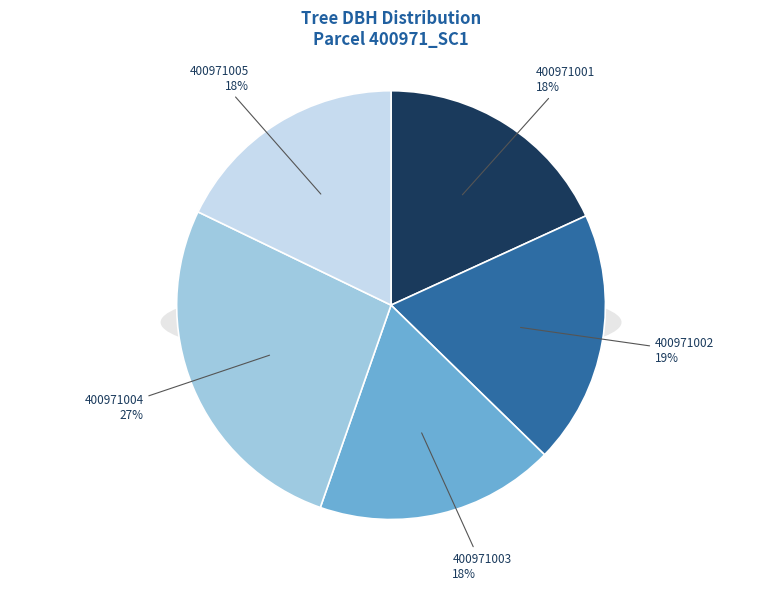

To the nearest percent, what is the average slice percentage?

20%